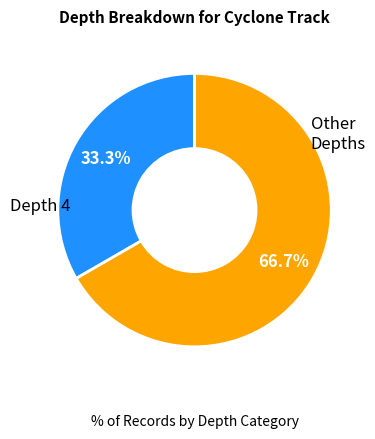

Is there a majority slice in this chart?

Yes